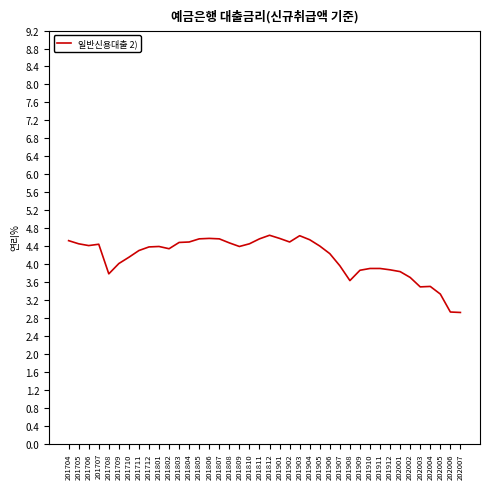

Is it true that the value at 201911 is 3.9?

True